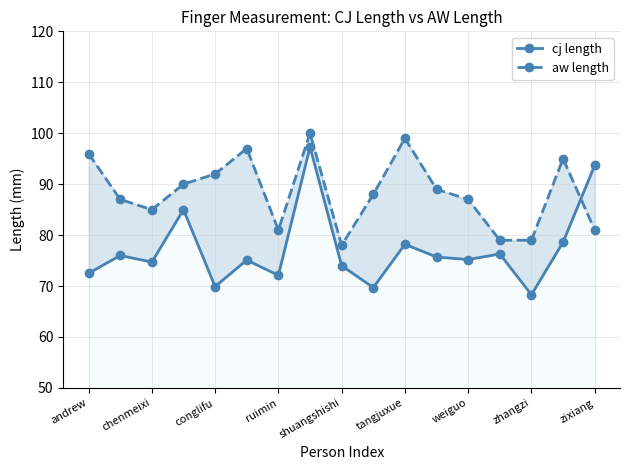

Where does the aw length series first go above 88?

andrew